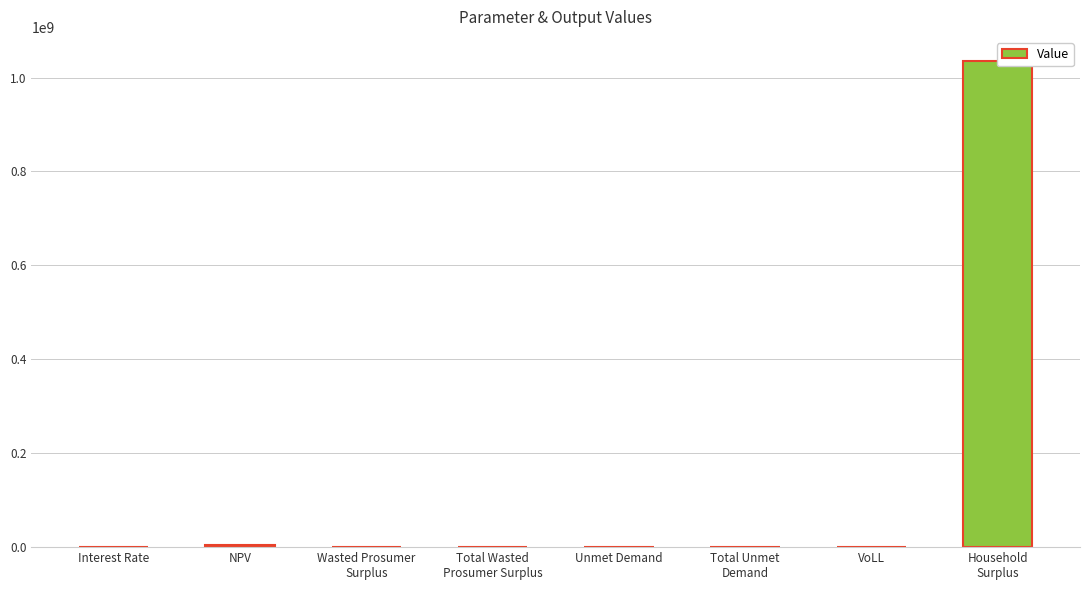

Are the bars grouped side by side (vs. stacked)?

No